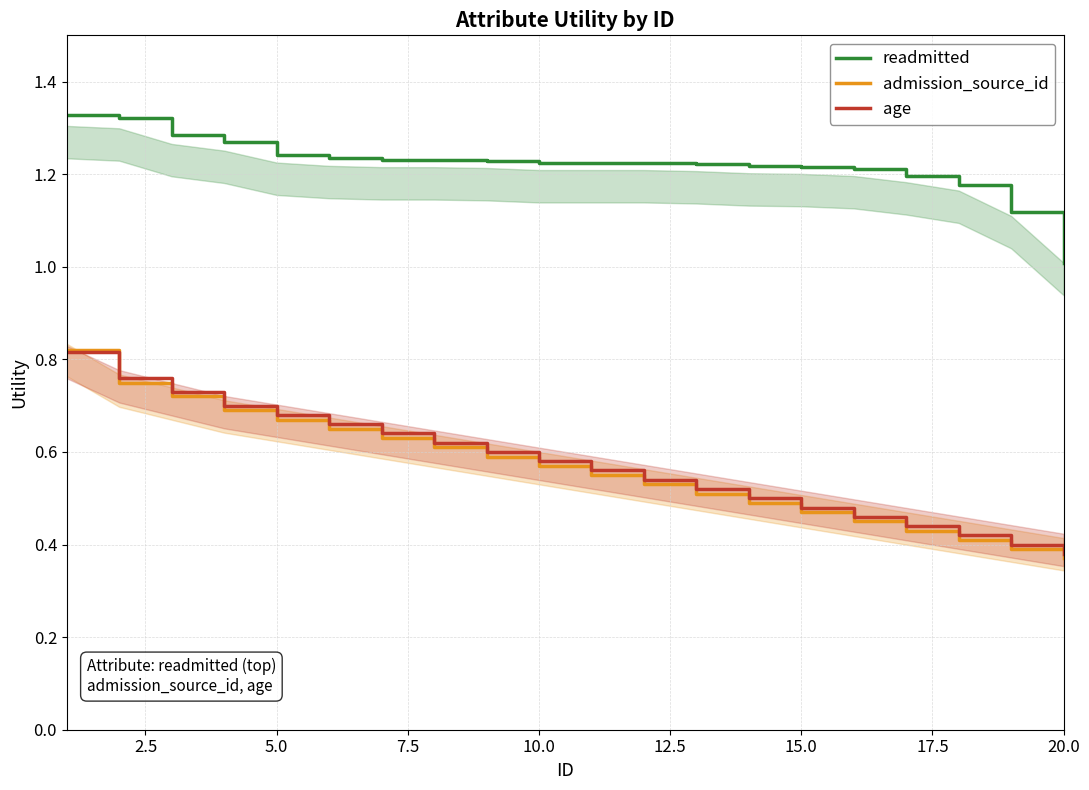

Does the chart have visible grid lines?

Yes